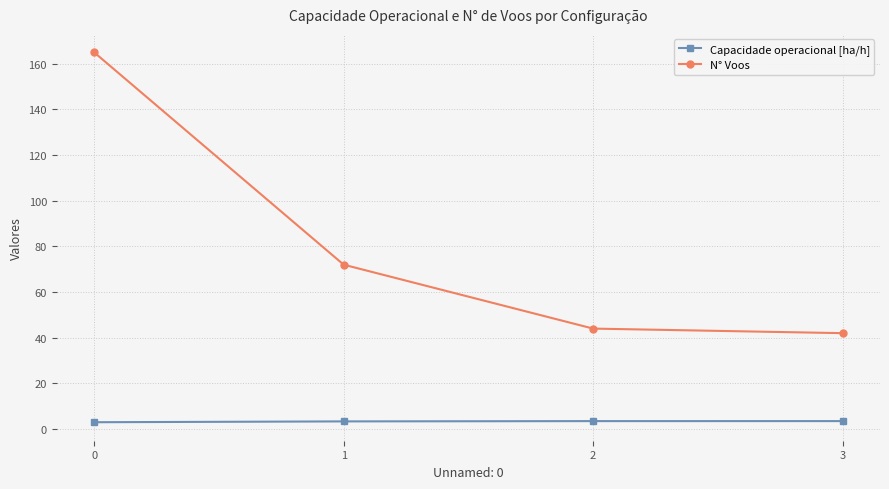

List the series in order of their overall mean, lowest first.

Capacidade operacional [ha/h], N° Voos